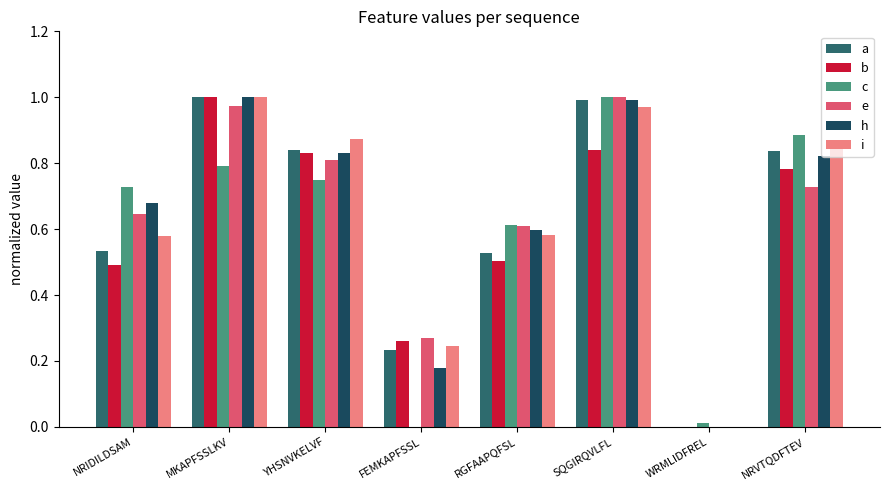

True or false: h has a value of -0.6 at WRMLIDFREL.

False